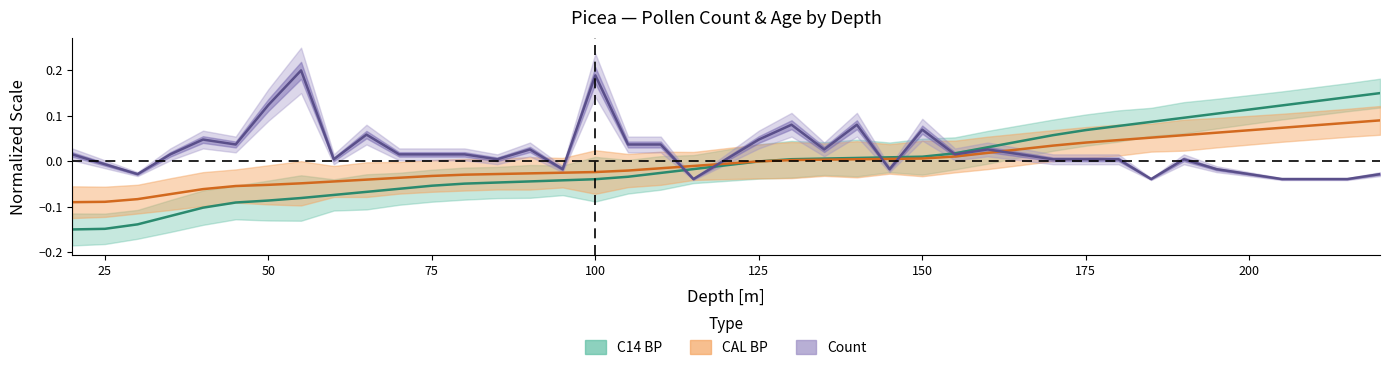

What is the difference between the maximum and minimum values in the CAL BP series?

0.2